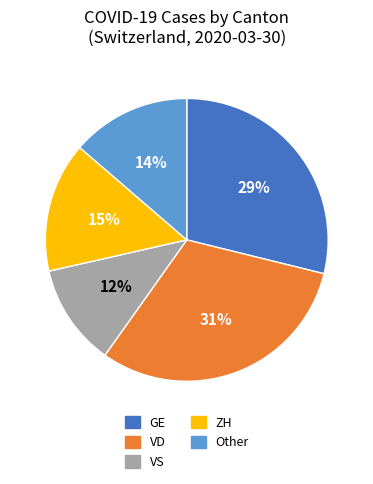

Which slice is the smallest?

VS